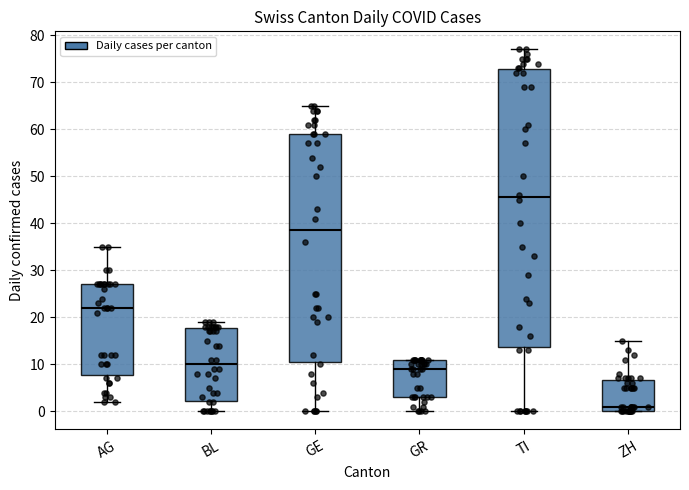

Comparing the boxes themselves (not the whiskers), which one is the tallest?

TI